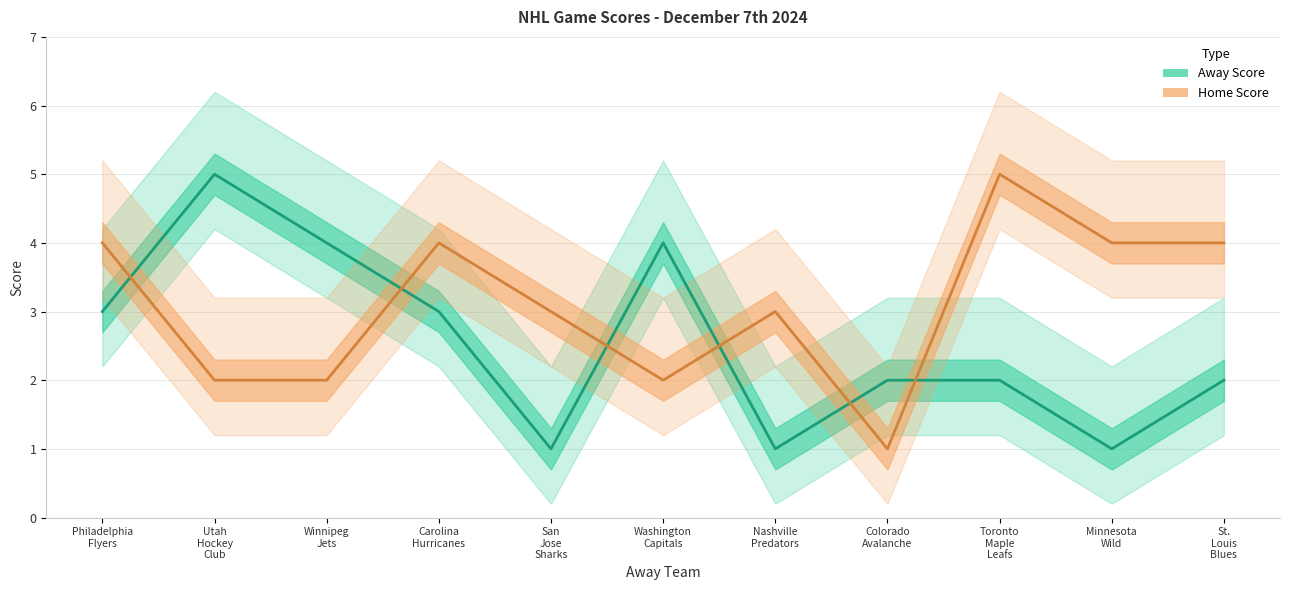

Rank the categories by Away Score value from highest to lowest.

Utah
Hockey
Club, Winnipeg
Jets, Washington
Capitals, Philadelphia
Flyers, Carolina
Hurricanes, Colorado
Avalanche, Toronto
Maple
Leafs, St.
Louis
Blues, San
Jose
Sharks, Nashville
Predators, Minnesota
Wild